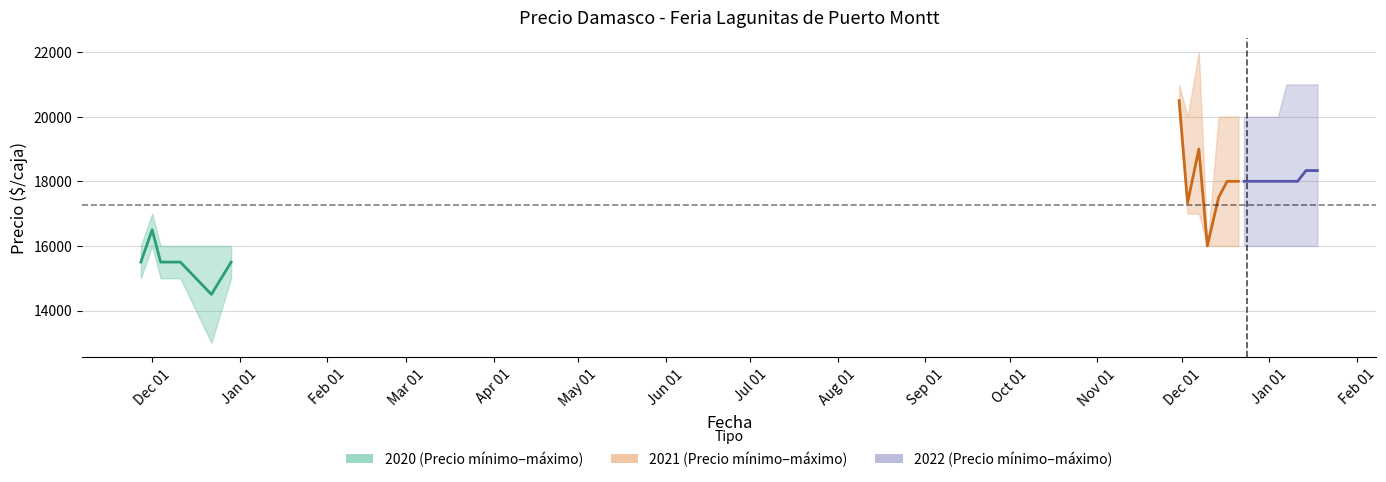

What is the difference between the maximum and minimum values?

2000